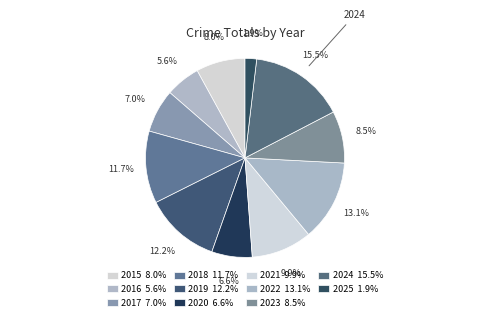

What is the largest slice in the pie chart?

2024